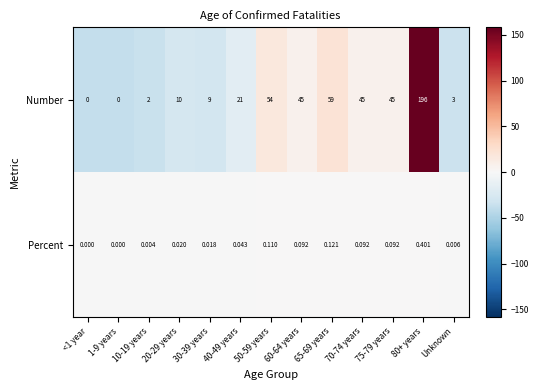

How many categories are shown in the chart?

13